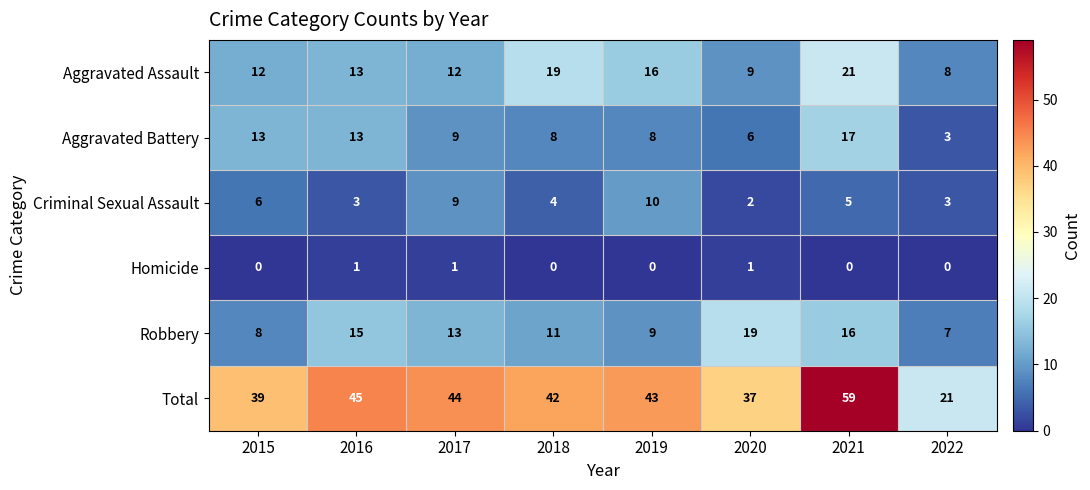

At which category is the sum across all series the highest?

2021